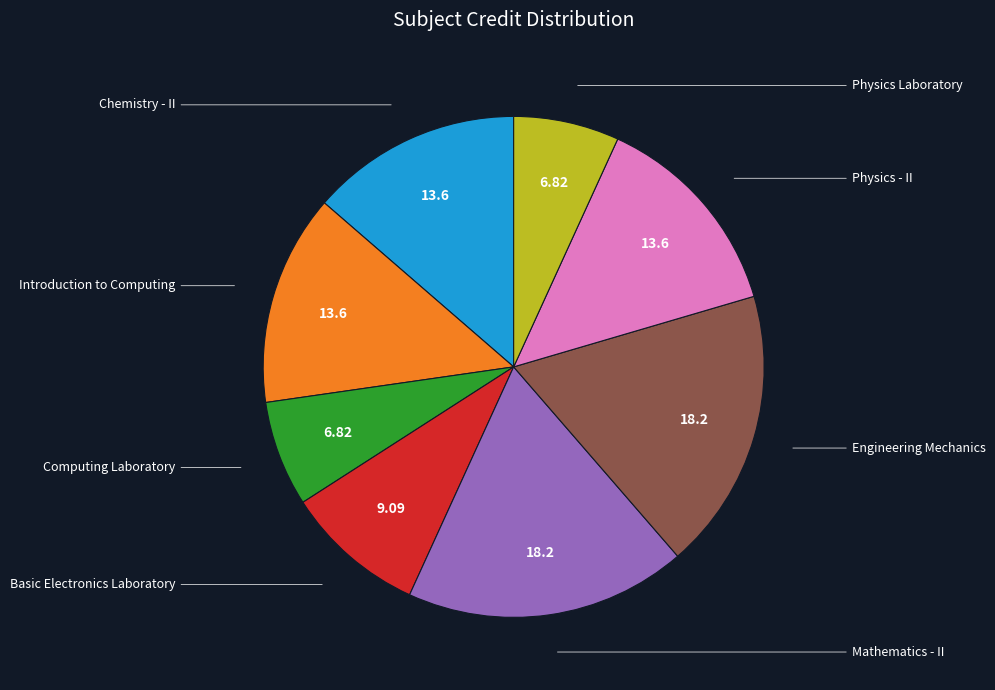

Which category has the biggest portion of the pie?

Mathematics - II